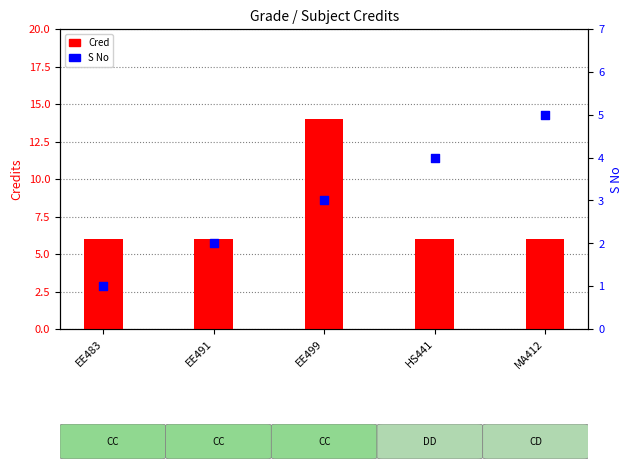

Which series has the largest total across all categories?

Cred